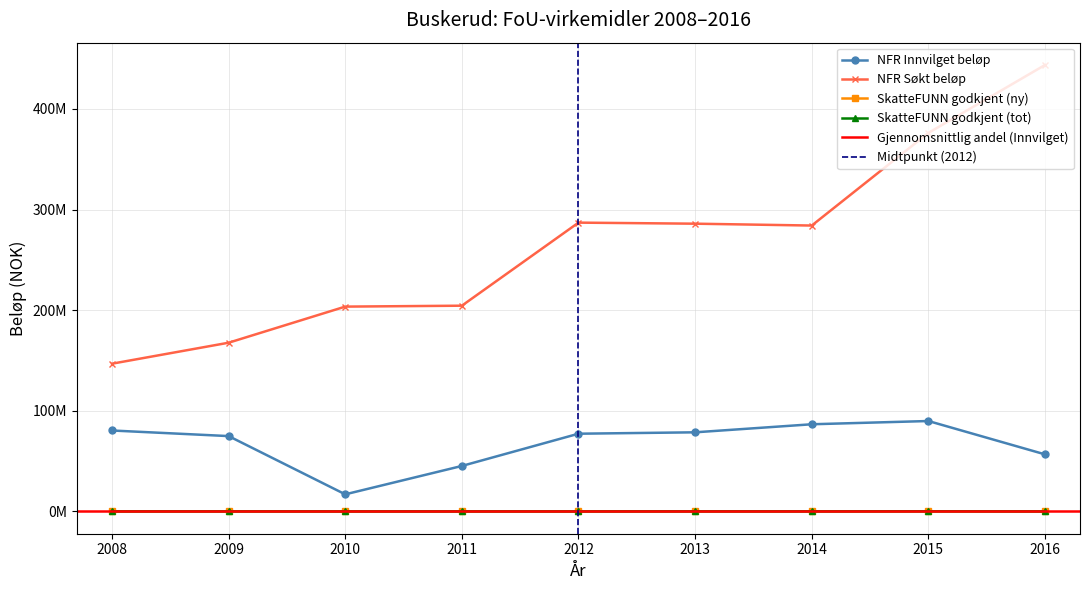

What is the sum of the SkatteFUNN godkjent (tot) values at 2013 and 2012?

197836.0